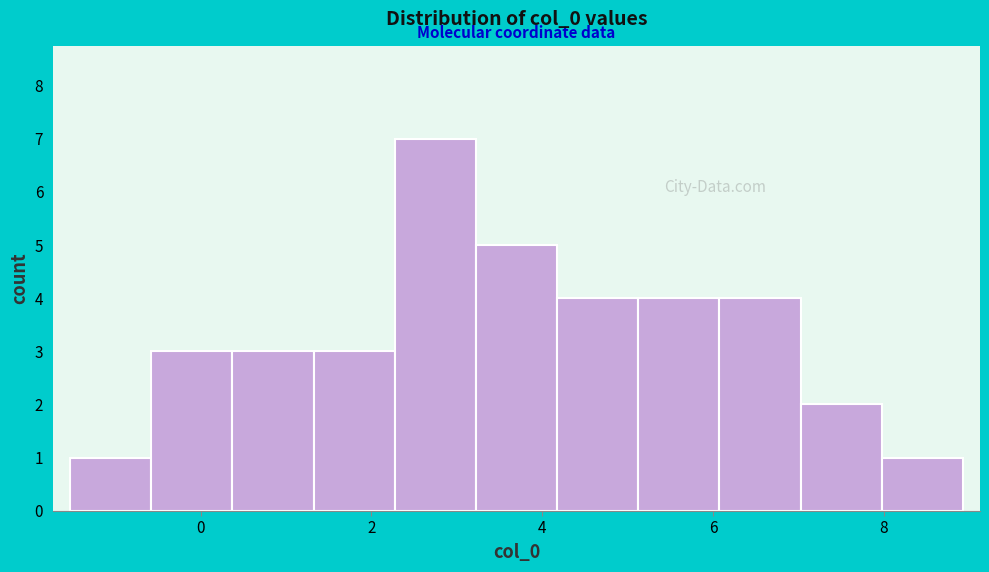

What is the height of the bar covering 6.0 to 7.0 on the x-axis? Neither the bar edges nor the heights are printed on the chart, so give them approximately, as read against the axes.

4